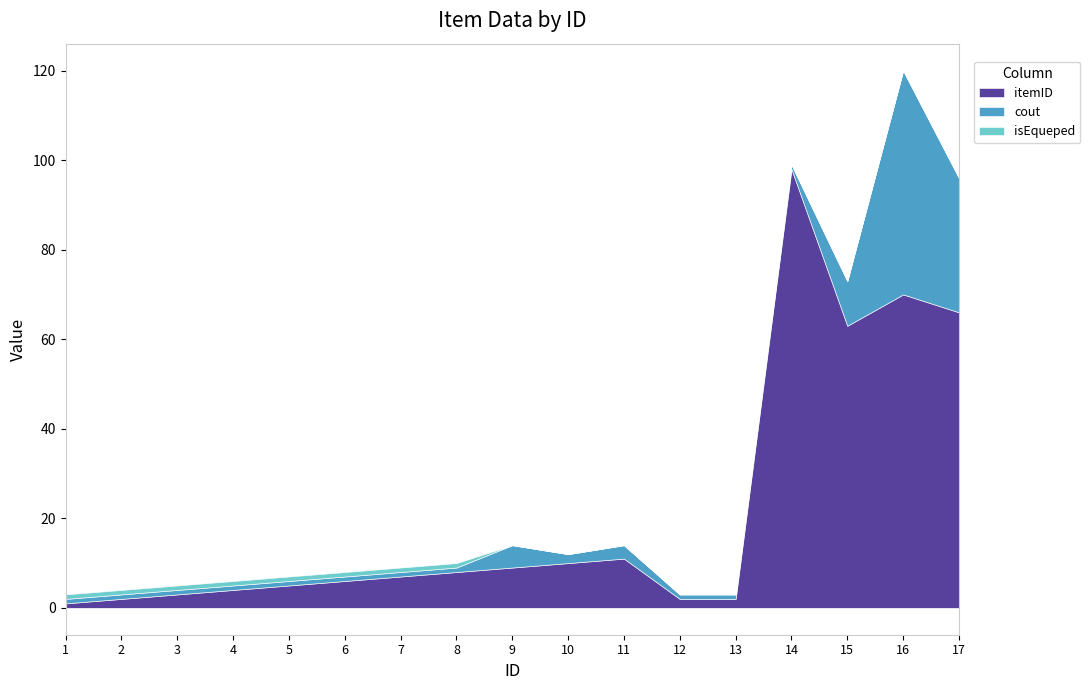

Which series has the largest total across all categories?

itemID